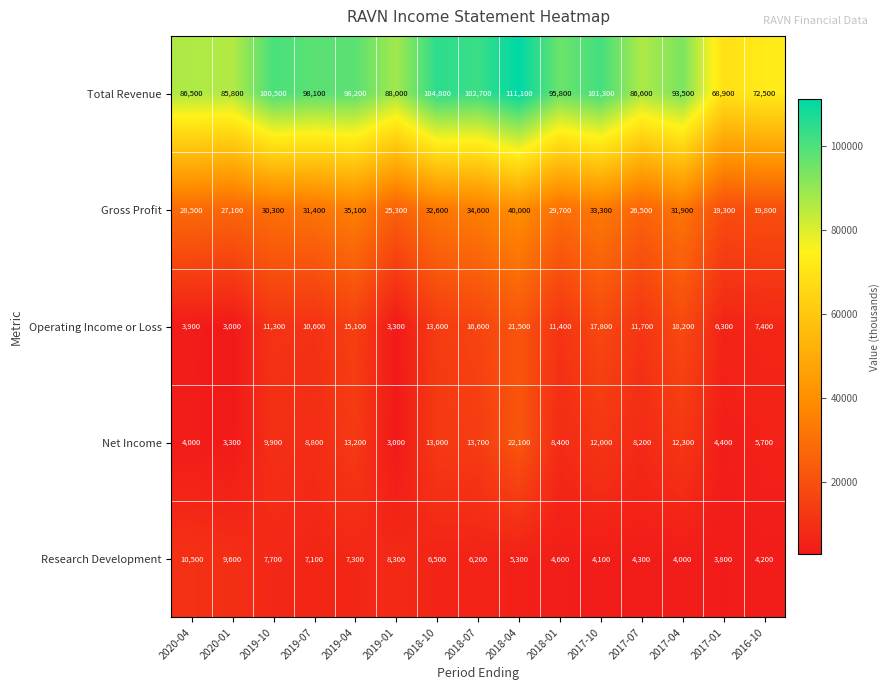

Which category has the highest value in the Total Revenue series?

2018-04